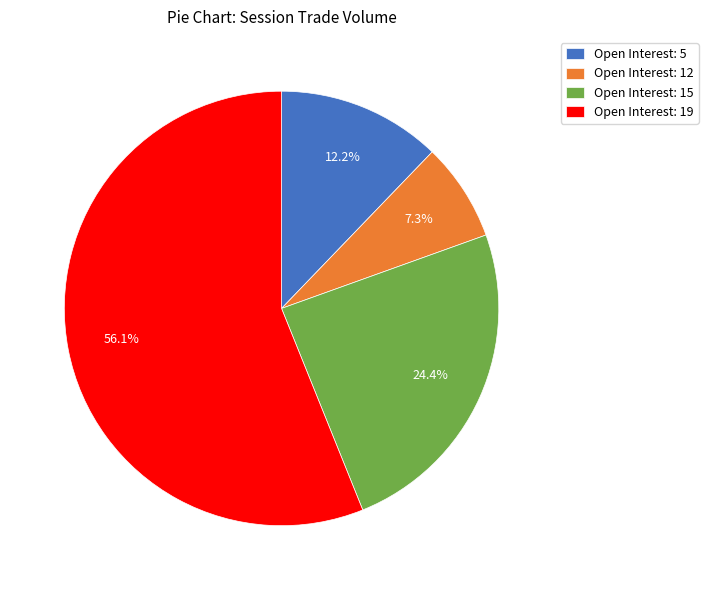

How many segments does this pie chart have?

4